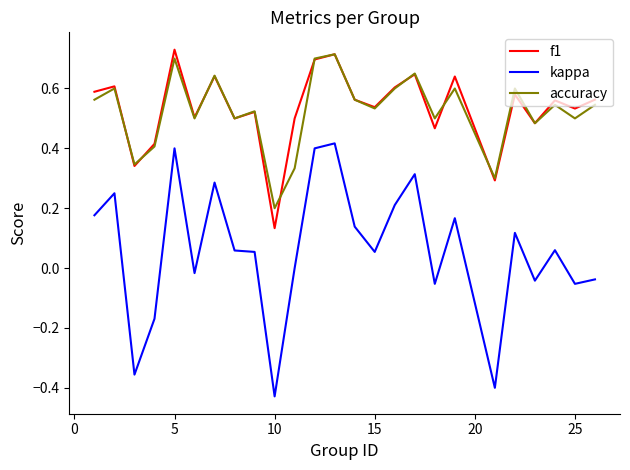

Which series has the largest range (max minus min)?

kappa